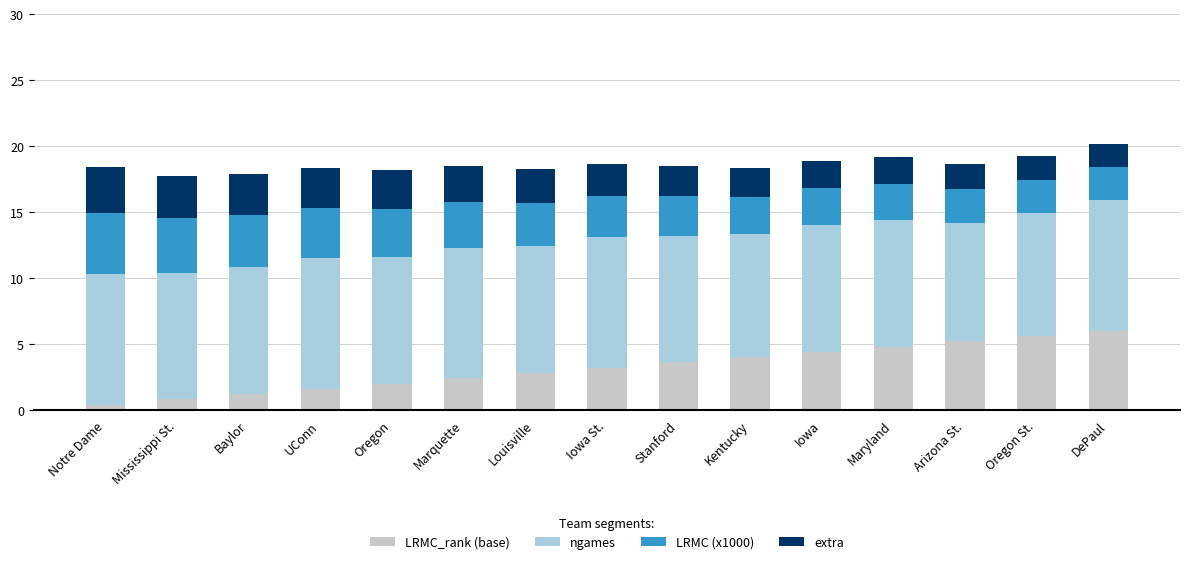

The LRMC_rank (base) series shows 4.4 at Iowa. True or false?

True